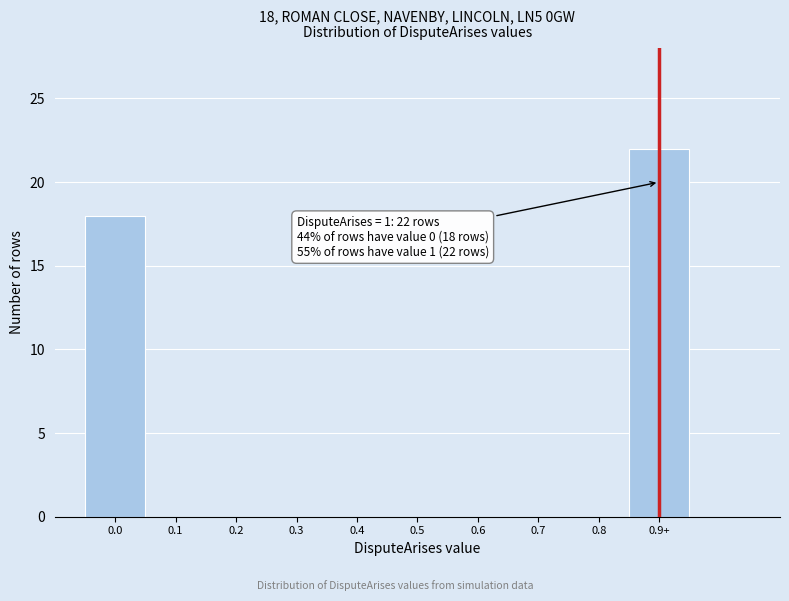

Reading right to left, transcribe all the data shown in this chart.

0.9+=22	0.8=0	0.7=0	0.6=0	0.5=0	0.4=0	0.3=0	0.2=0	0.1=0	0.0=18